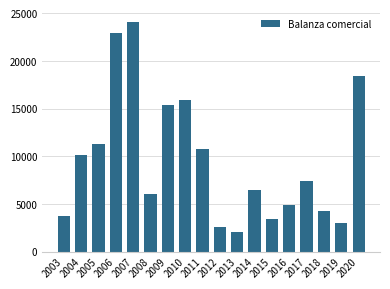

What is the difference between the second highest and second lowest values?

20289